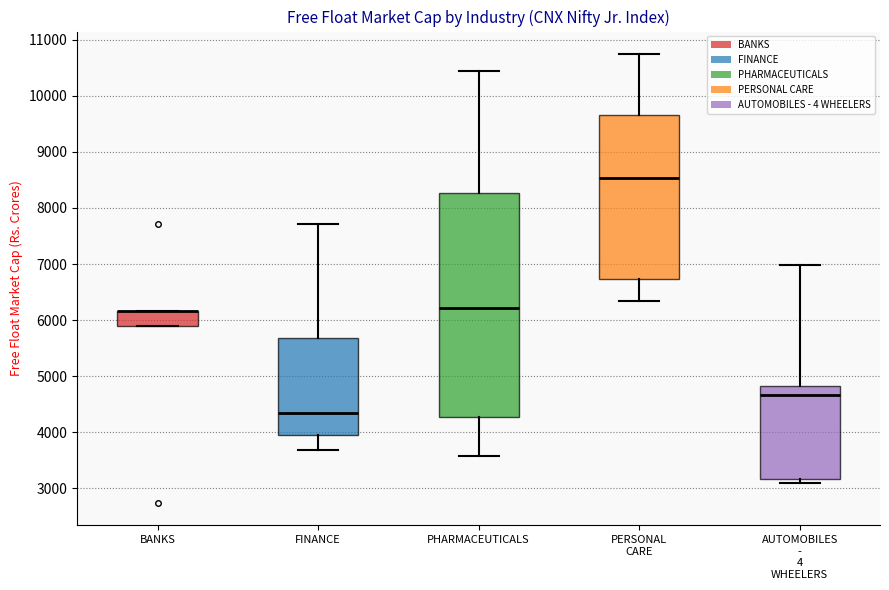

Where does the lower whisker of the box for PERSONAL CARE end on the y-axis? The values are not printed on the chart, so give them approximately, as read against the axis.

6300